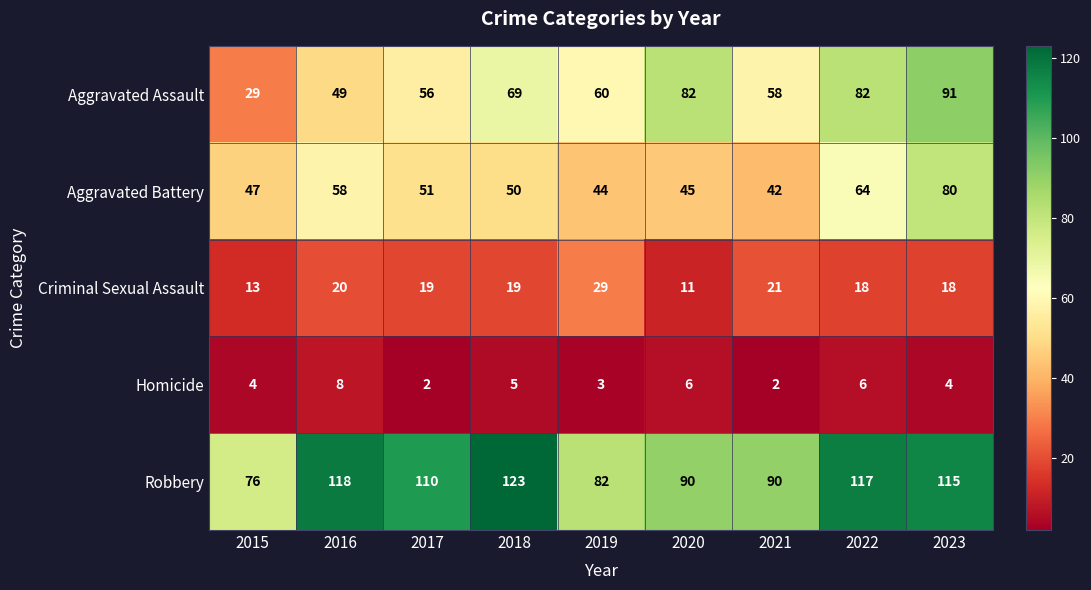

Count the number of categories in the chart.

9